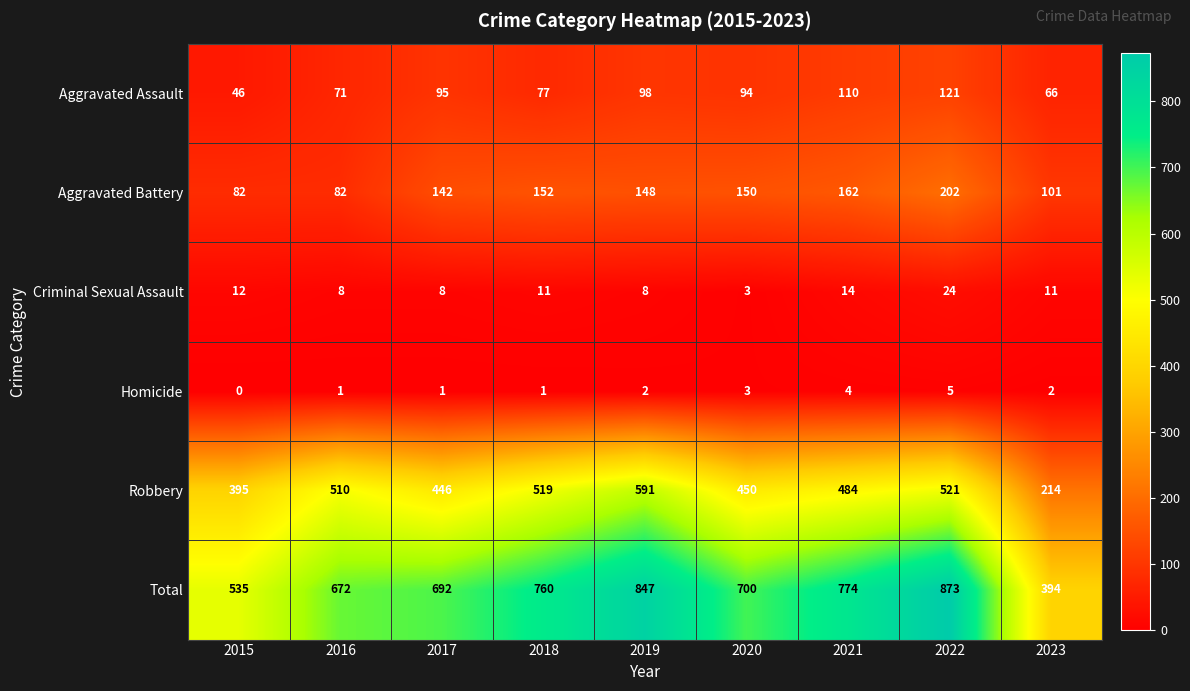

Which category has the highest value in the Total series?

2022